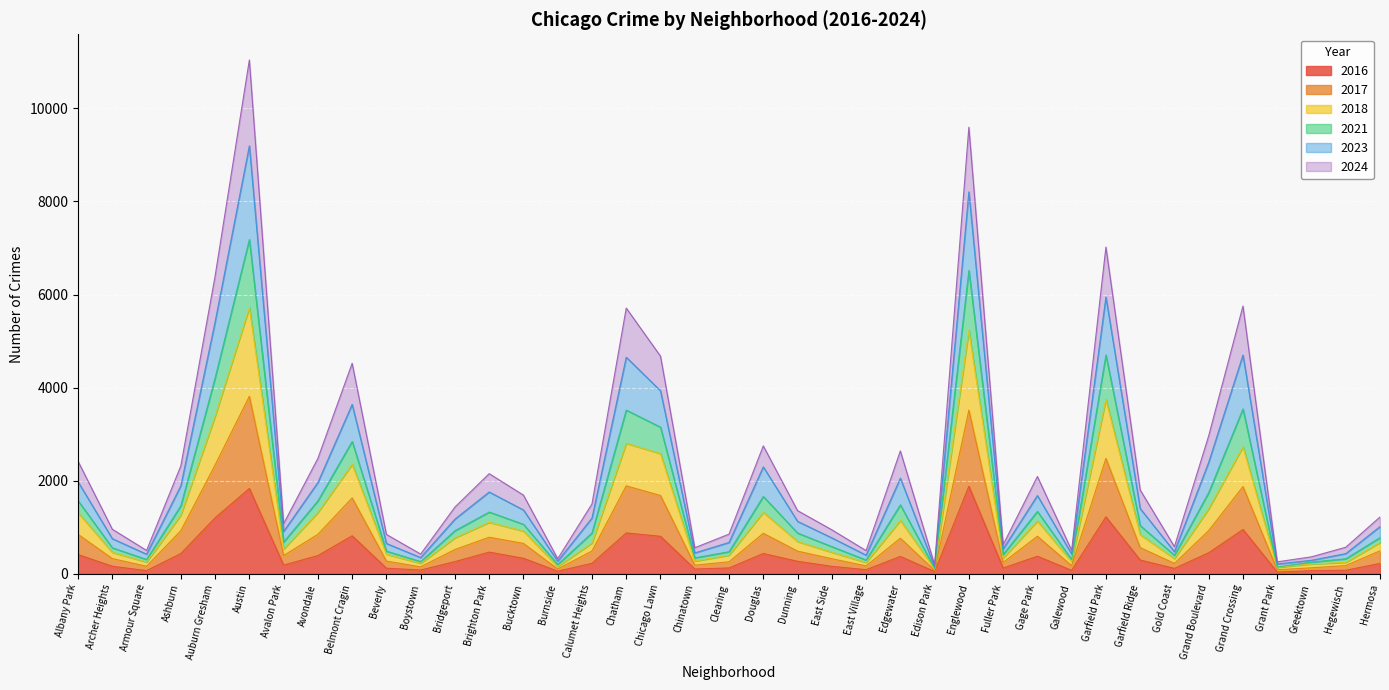

What is the total value across all series at Englewood?

9596